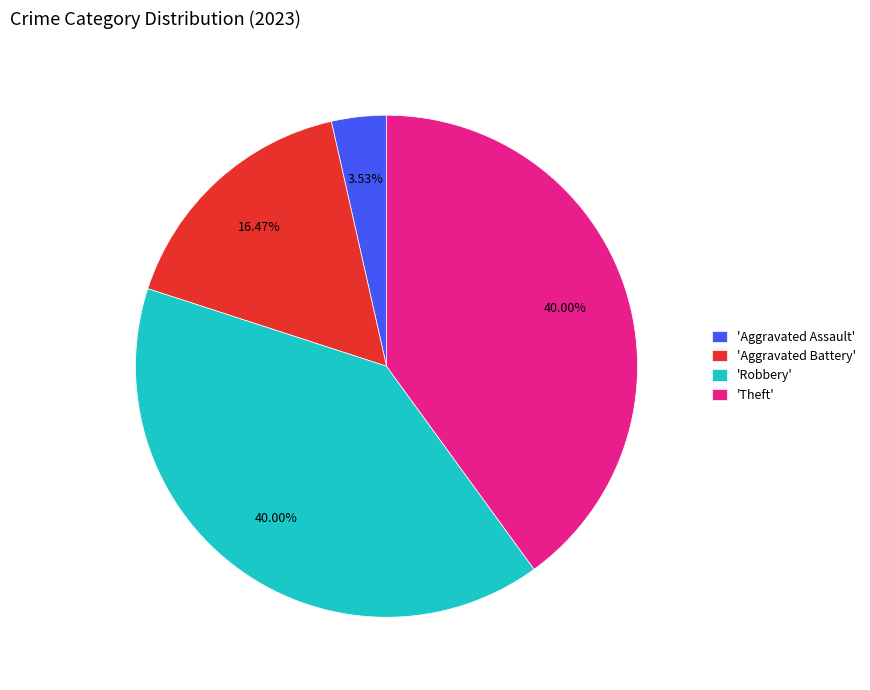

Is the sum of 'Aggravated Battery' and 'Robbery' greater than half?

Yes